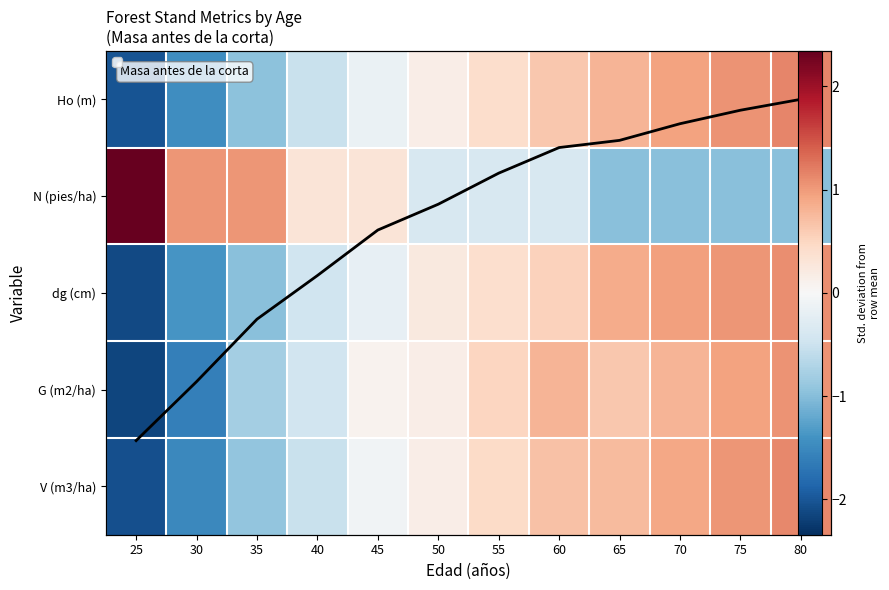

Rank the categories by G (m2/ha) value from highest to lowest.

80, 75, 70, 60, 65, 55, 50, 45, 40, 35, 30, 25